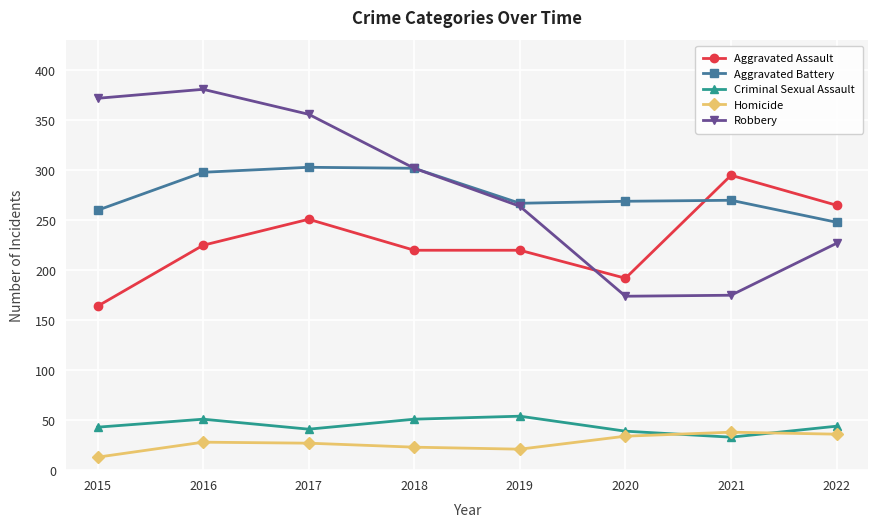

Where is the first local maximum for Robbery?

2016